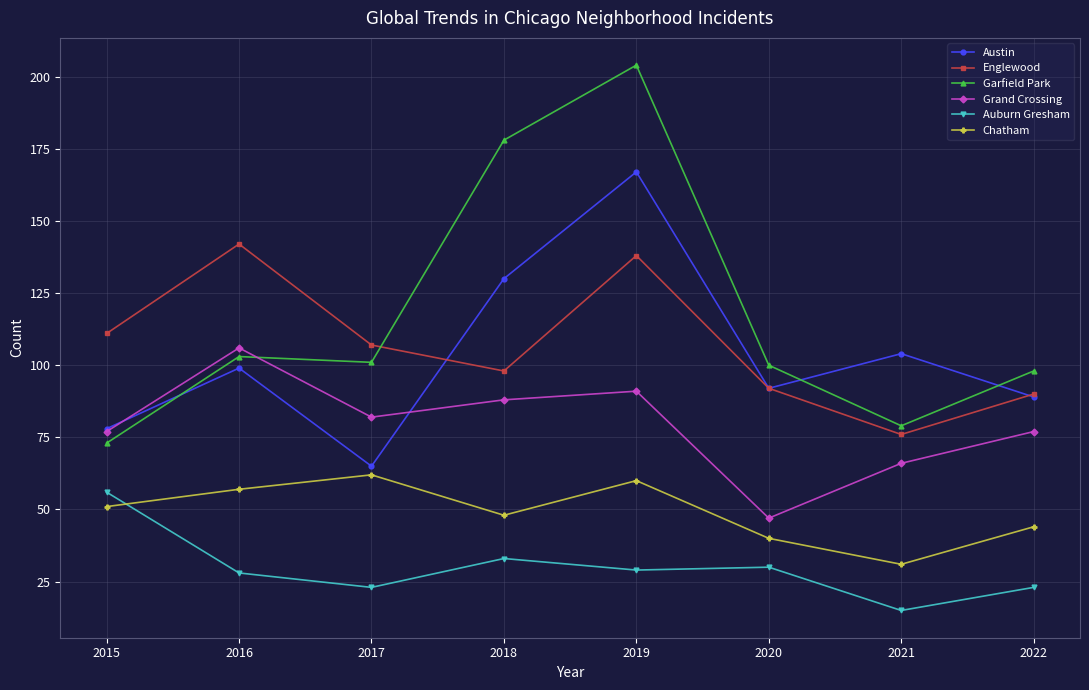

What is the difference between the second highest and minimum values in the Austin series?

65